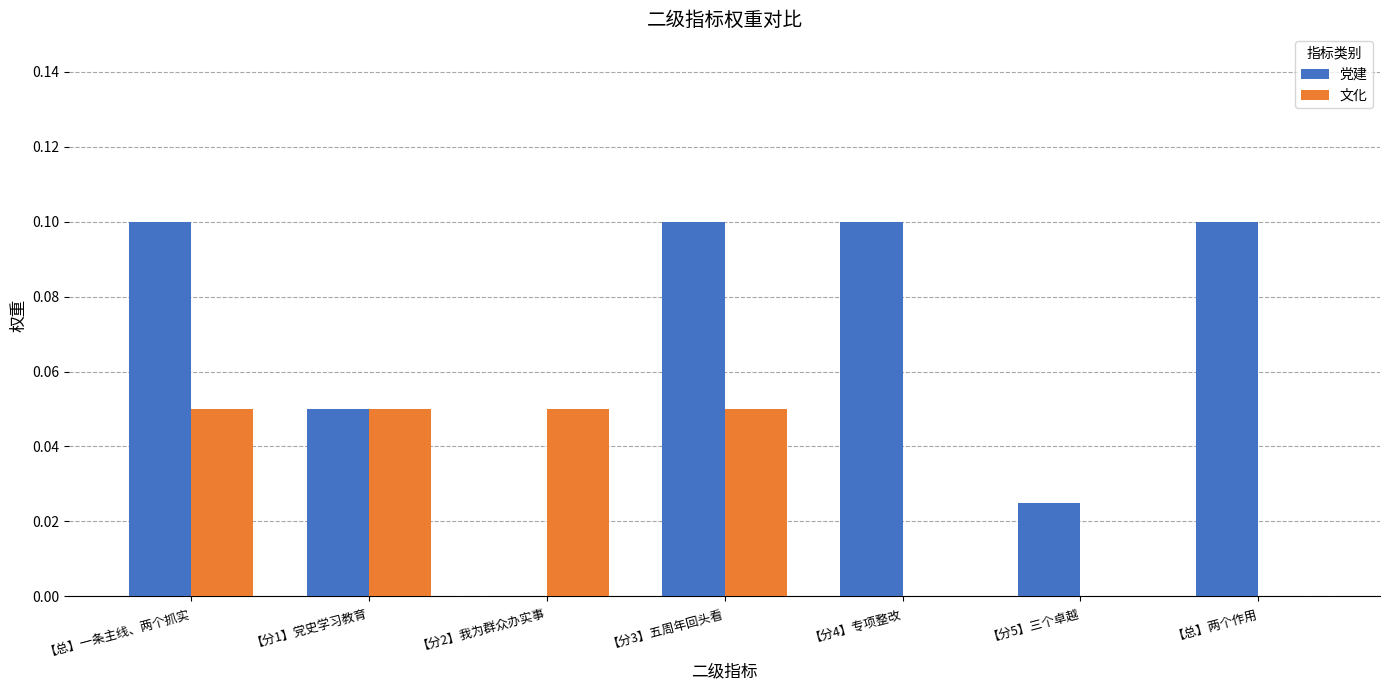

What is the sum of all 党建 values?

0.5